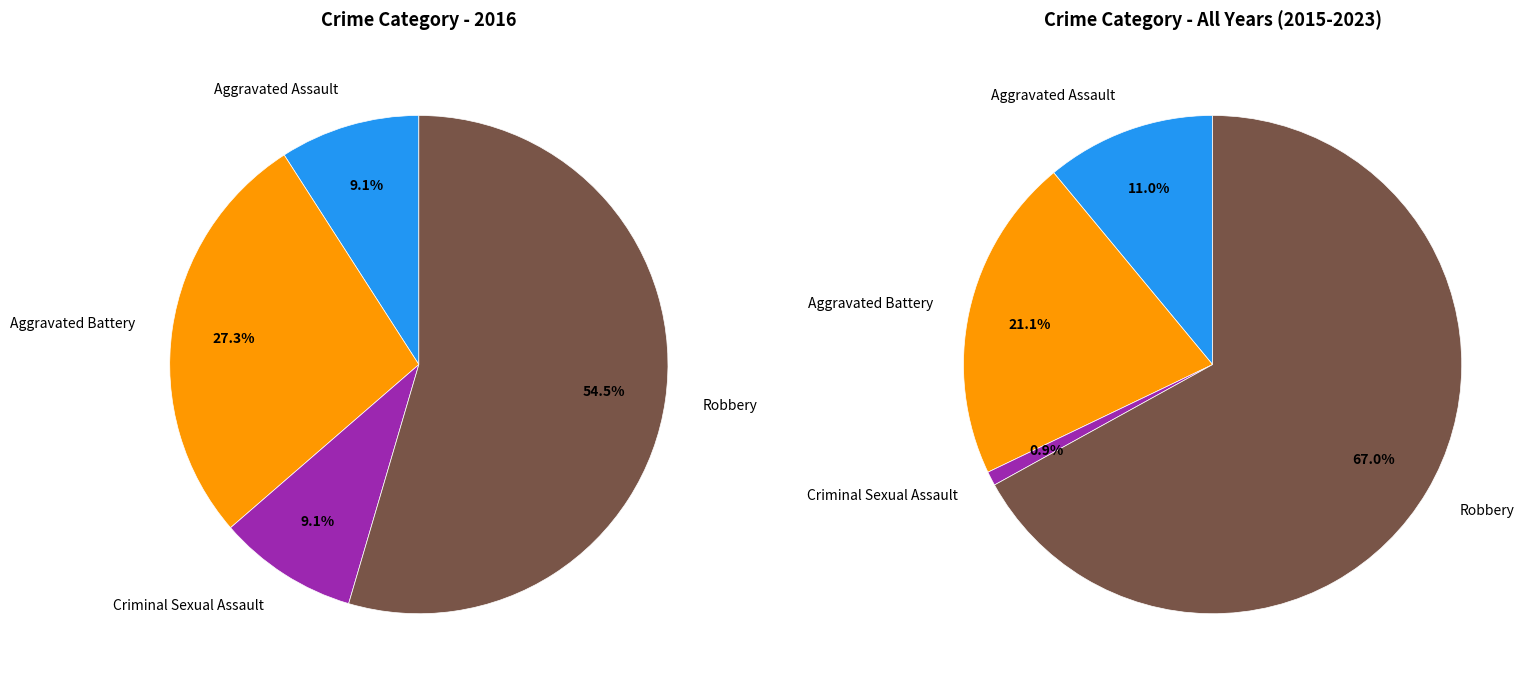

Which category accounts for the majority?

Robbery